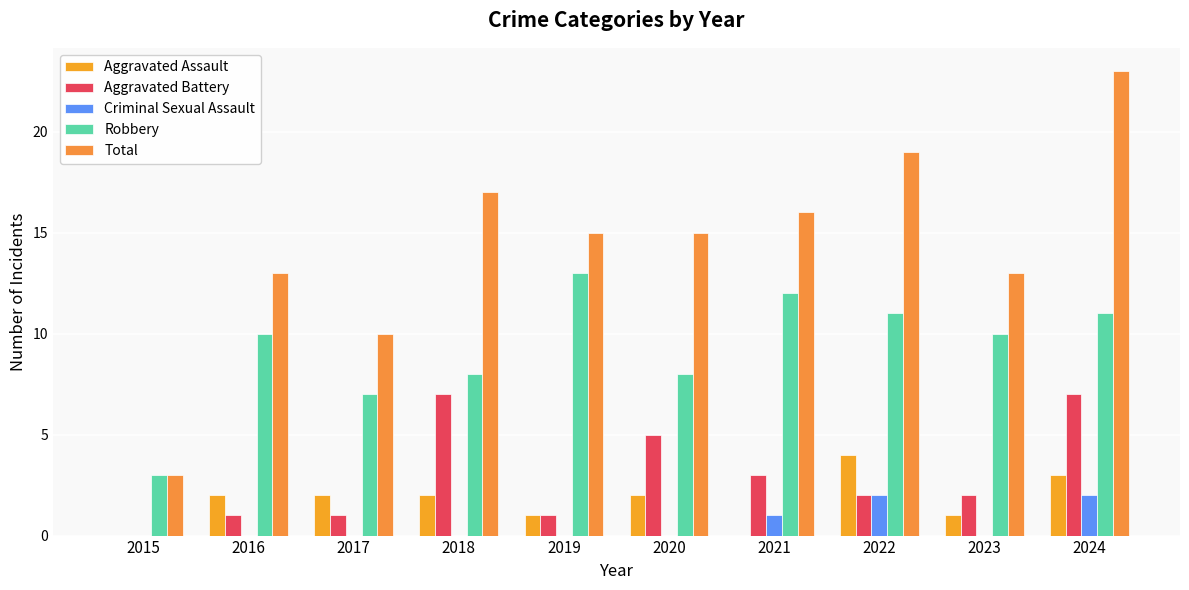

Reading left to right, transcribe all the data shown in this chart.

Aggravated Assault: 0	2	2	2	1	2	0	4	1	3
Aggravated Battery: 0	1	1	7	1	5	3	2	2	7
Criminal Sexual Assault: 0	0	0	0	0	0	1	2	0	2
Robbery: 3	10	7	8	13	8	12	11	10	11
Total: 3	13	10	17	15	15	16	19	13	23